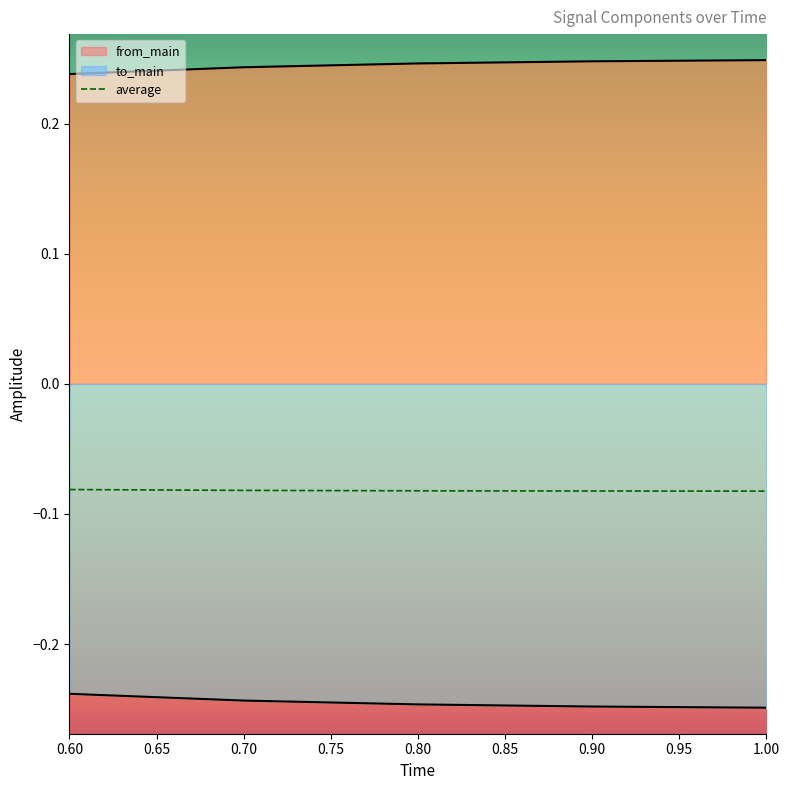

List the series in order of their overall mean, highest first.

from_main, average, to_main